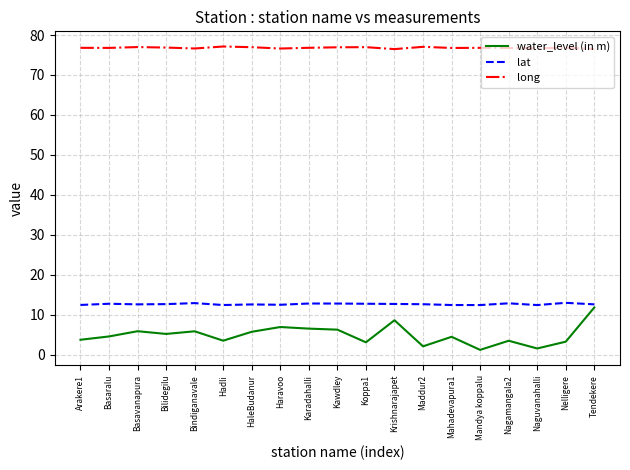

How many lines are shown in the chart?

3